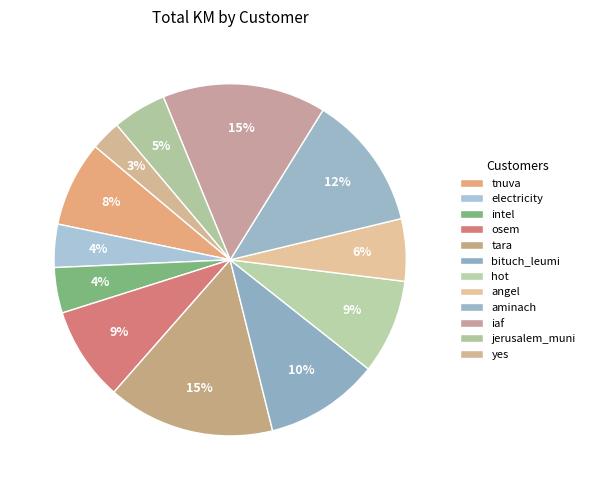

How many segments does this pie chart have?

12